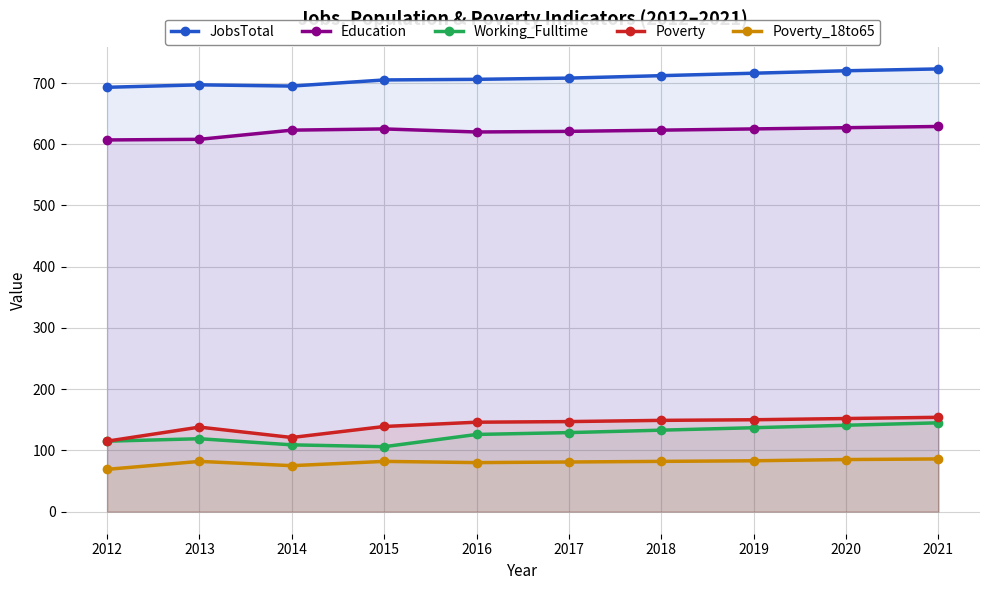

What is the difference between the JobsTotal values at 2013 and 2021?

26